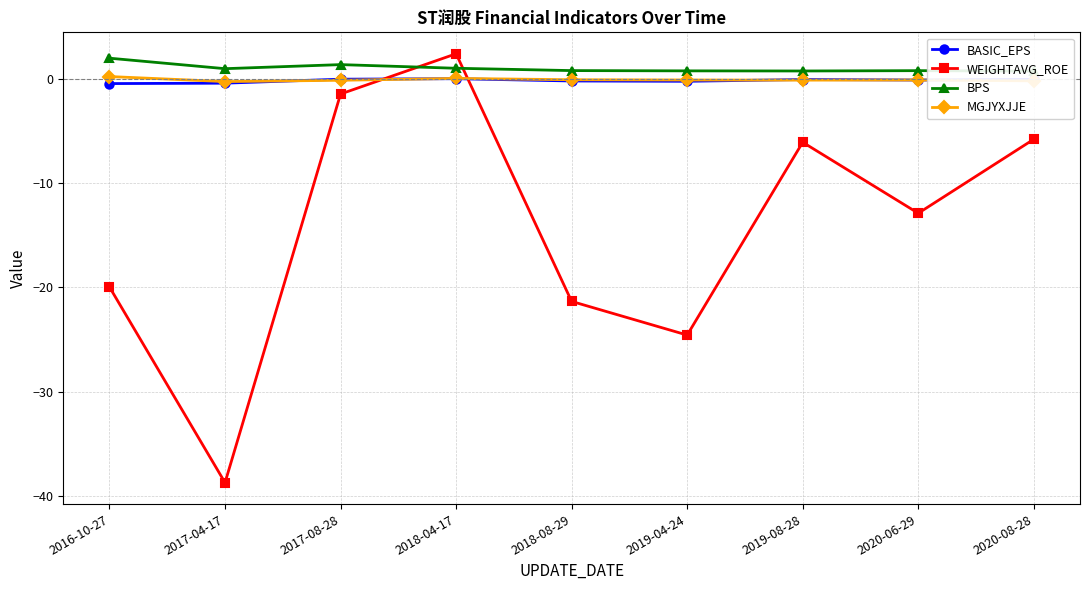

True or false: BPS and BASIC_EPS cross at least once.

False